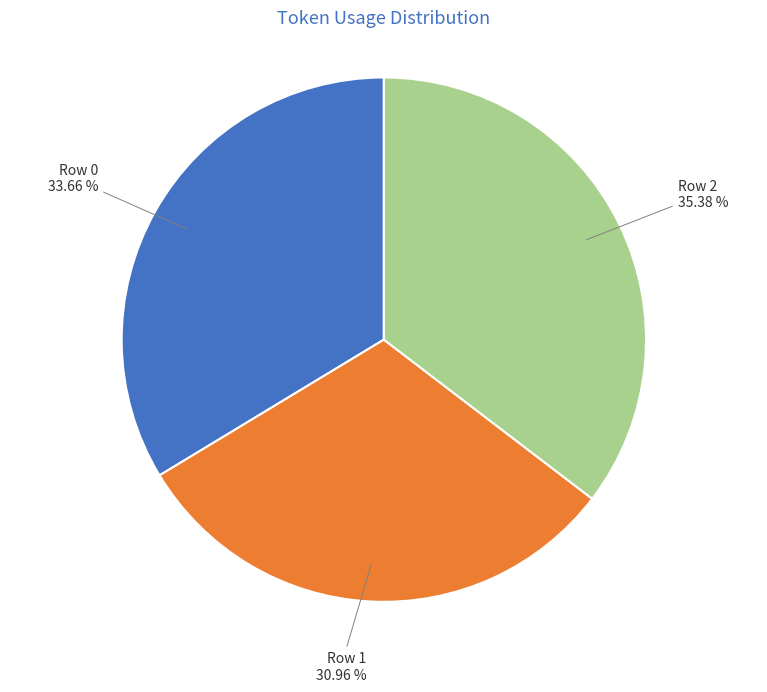

Count the number of slices in the pie.

3